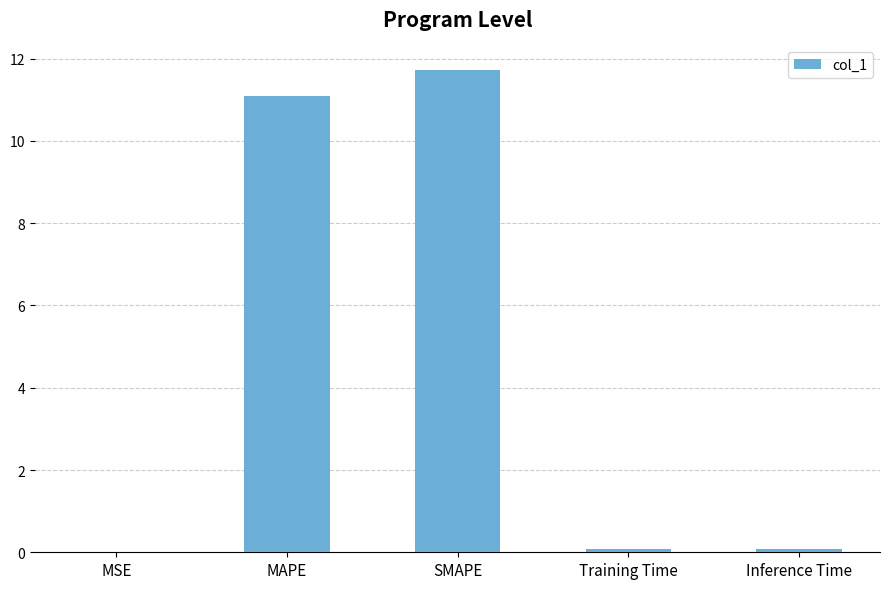

What is the average value?

4.6